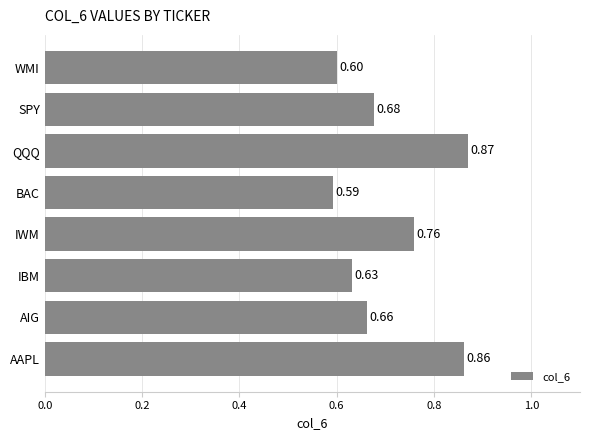

List the labels in order of value, smallest first.

BAC, WMI, IBM, AIG, SPY, IWM, AAPL, QQQ